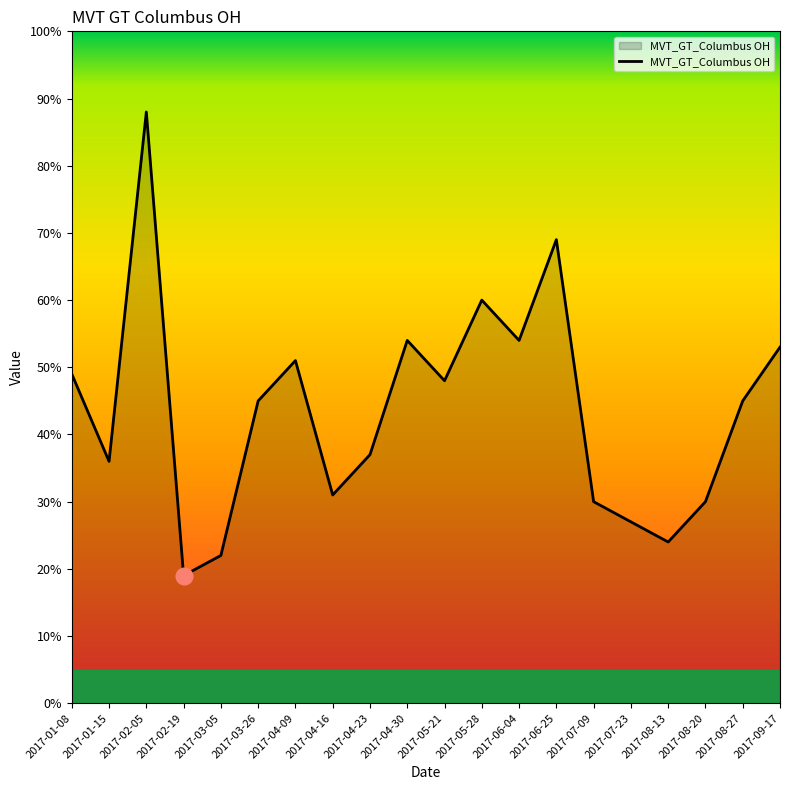

The chart shows a value of 51 at 2017-04-09. True or false?

True